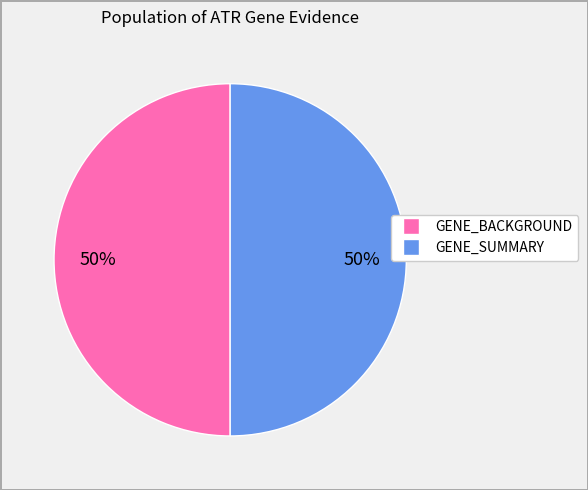

Combined, do GENE_BACKGROUND and GENE_SUMMARY account for over 50%?

Yes